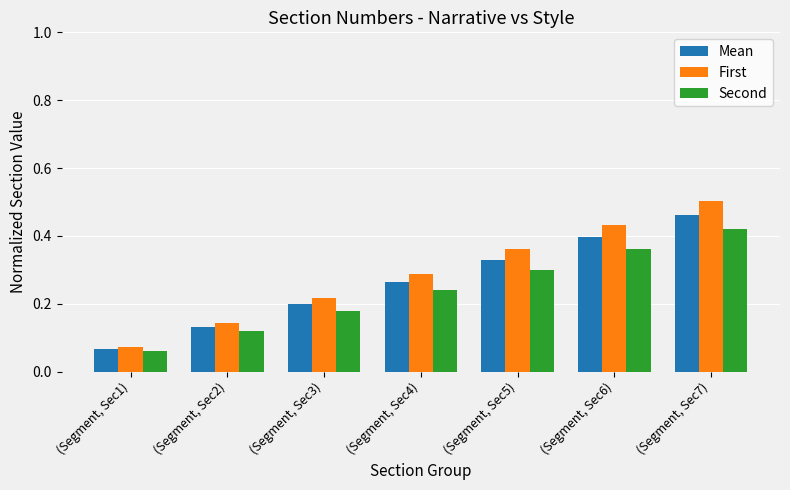

What is the sum of all First values?

2.0